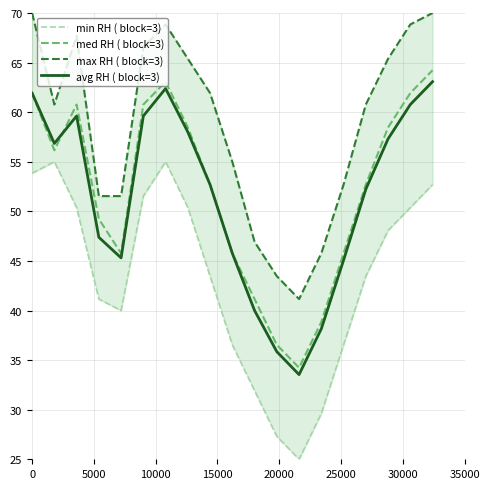

What is the highest value of the avg RH ( block=3) series?

63.1